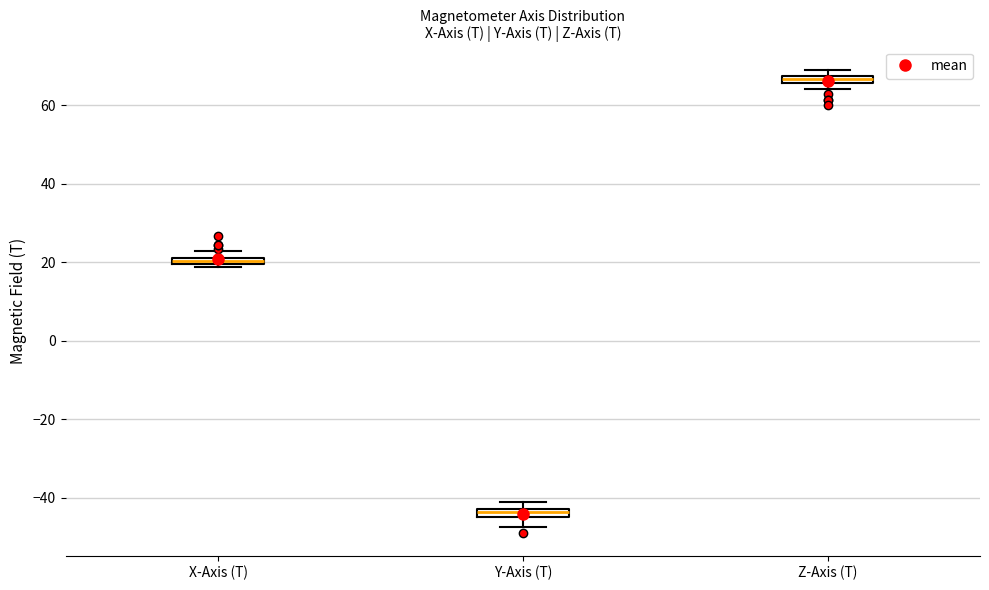

Where is the upper edge of the box for X-Axis (T) on the y-axis? The values are not printed on the chart, so give them approximately, as read against the axis.

22